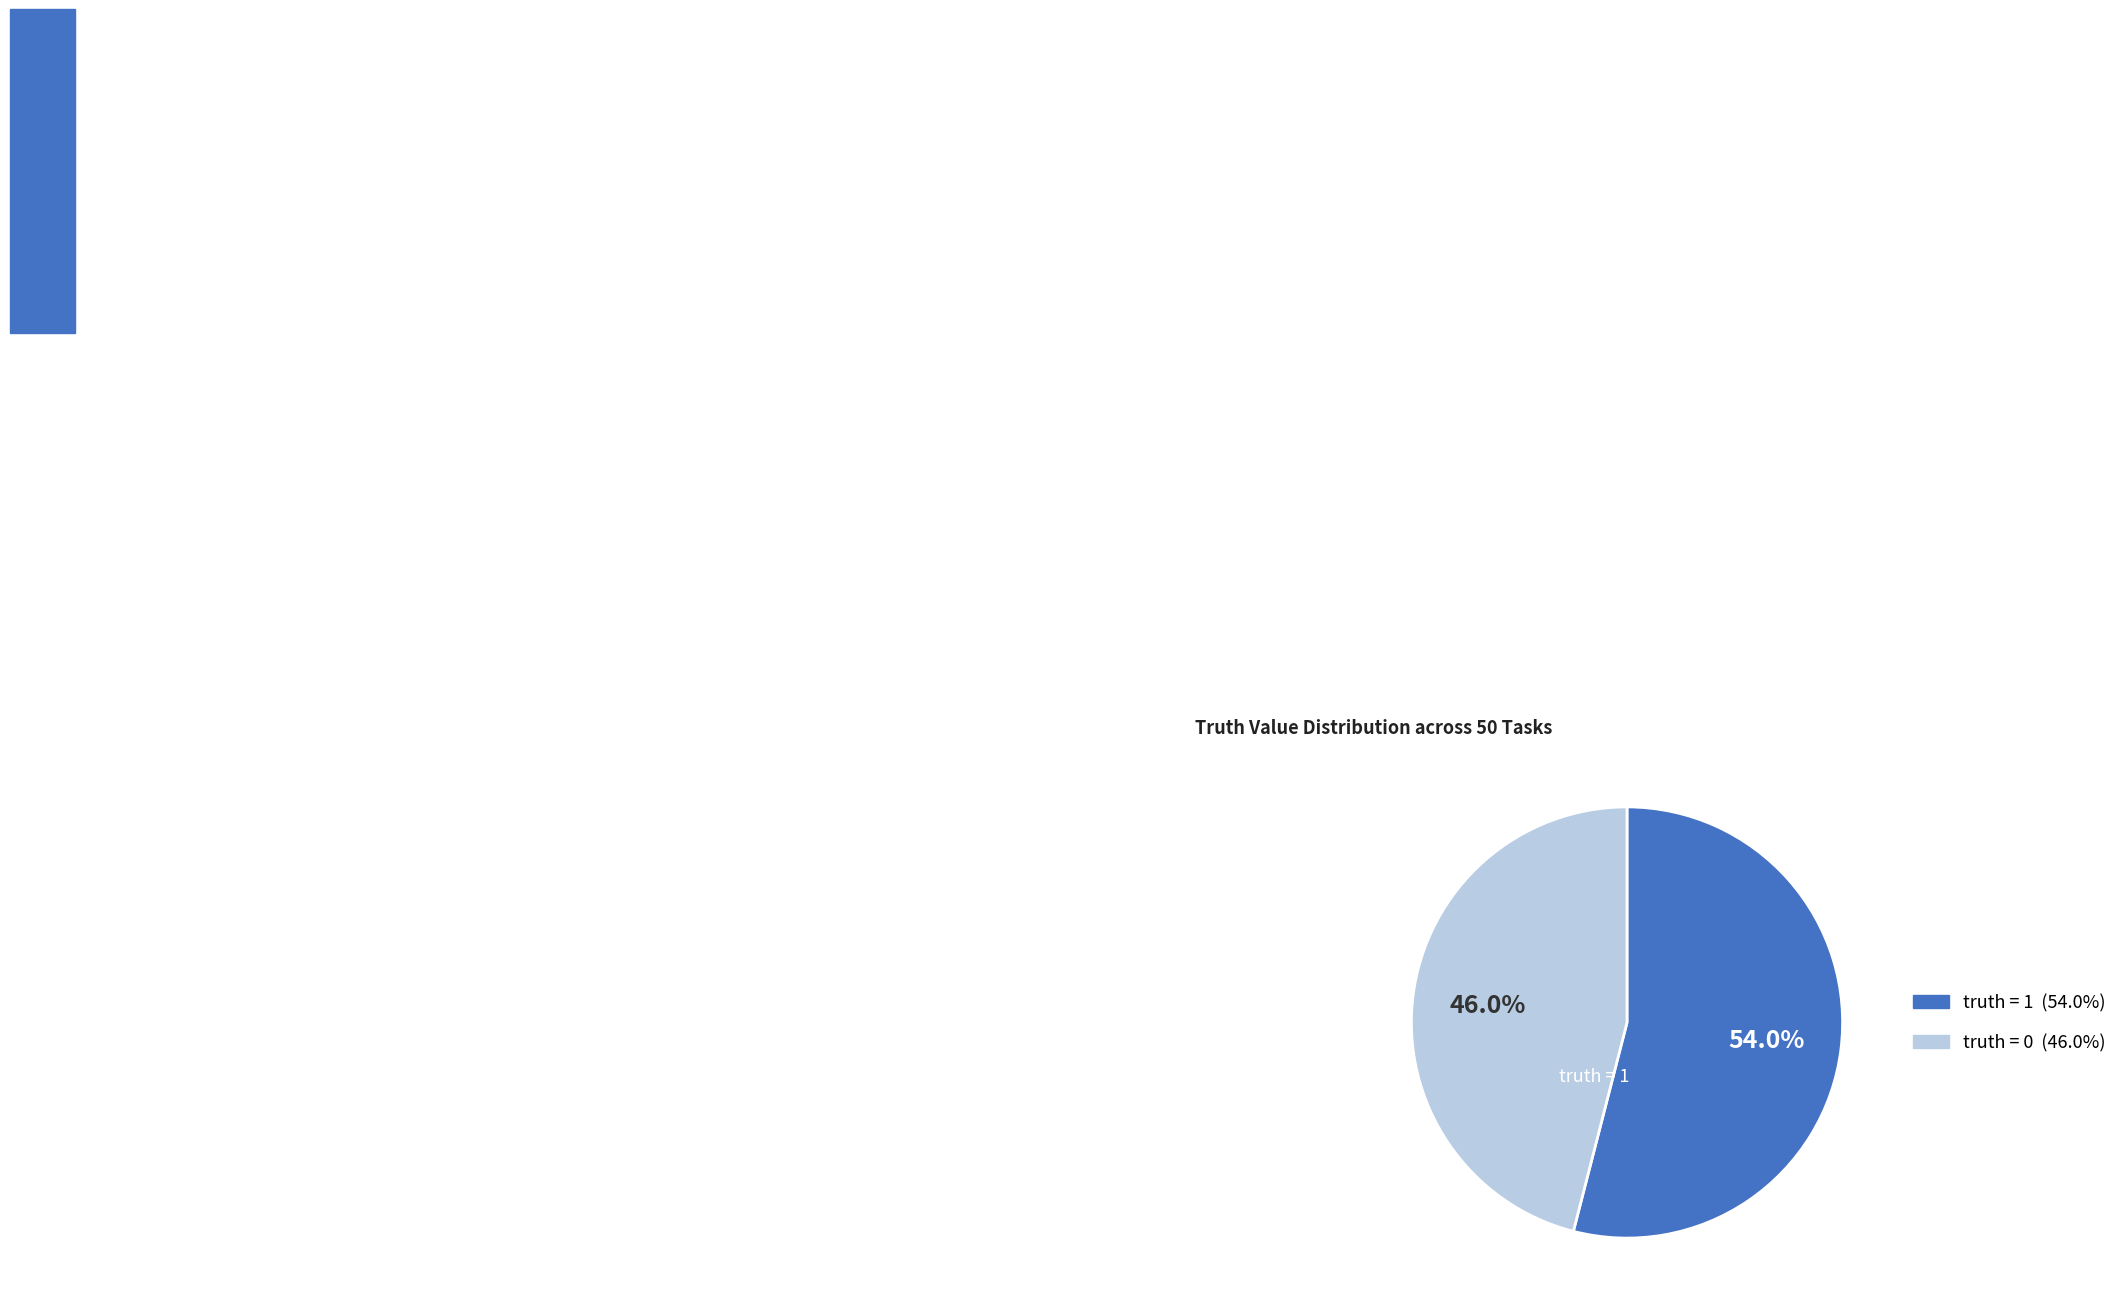

Is there any slice that represents more than half of the pie?

Yes